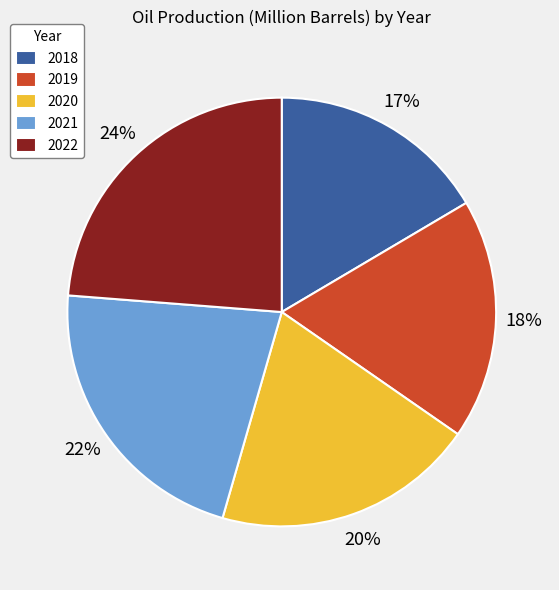

The 2019 slice represents 5% of the pie. True or false?

False